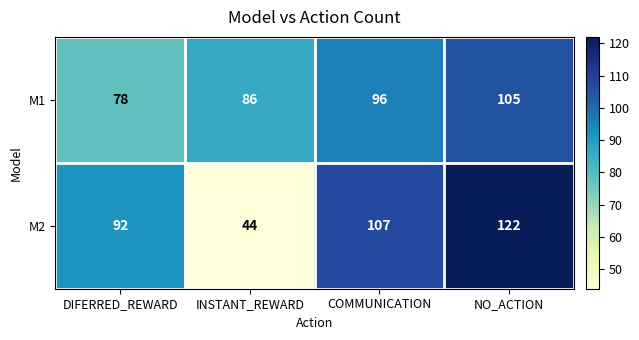

True or false: M1 has a value of 86 at INSTANT_REWARD.

True